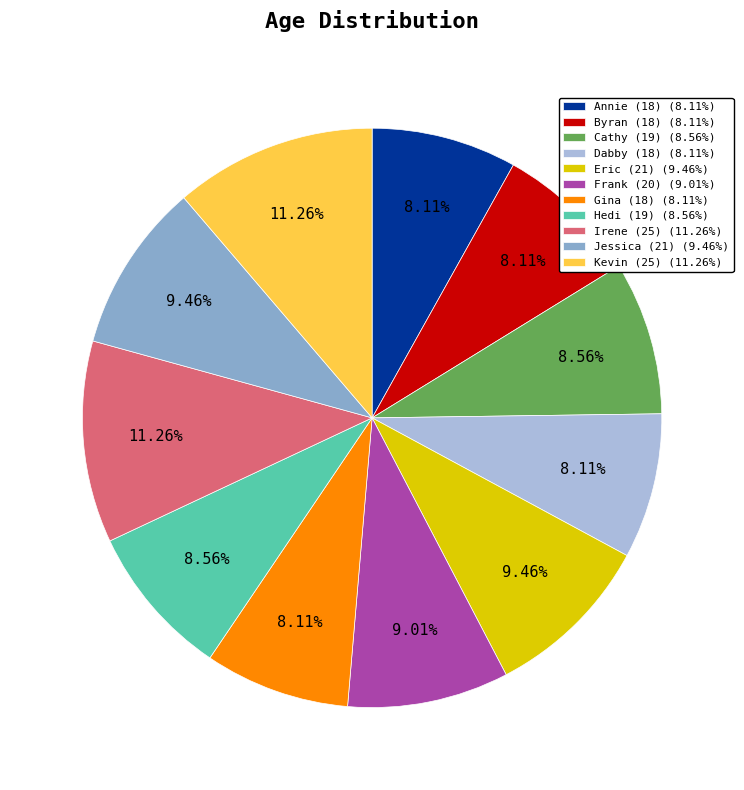

Does Gina (18) account for over 50% of the chart?

No